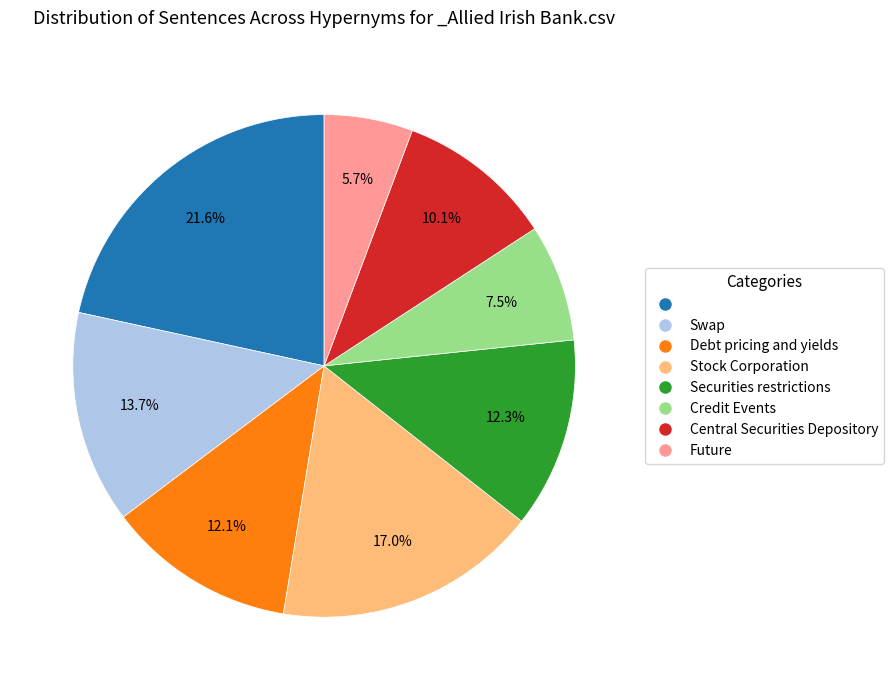

Does any single category account for the majority?

No